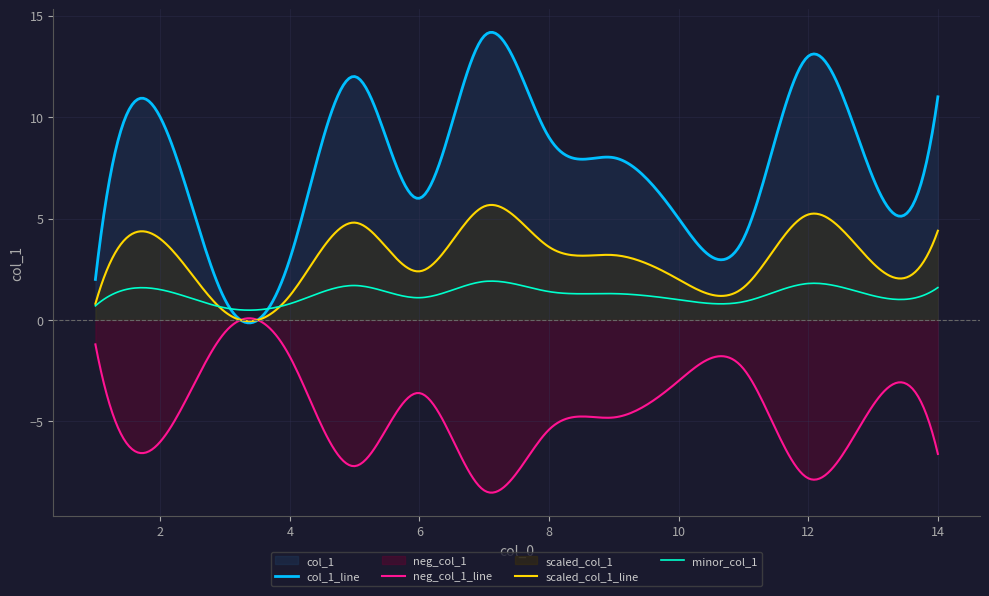

How many values exceed 8?

6